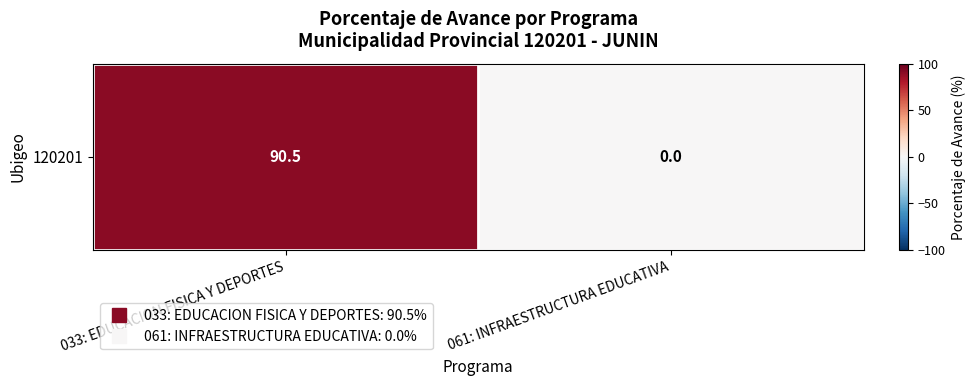

Between 061: INFRAESTRUCTURA EDUCATIVA and 033: EDUCACION FISICA Y DEPORTES, which is larger?

033: EDUCACION FISICA Y DEPORTES